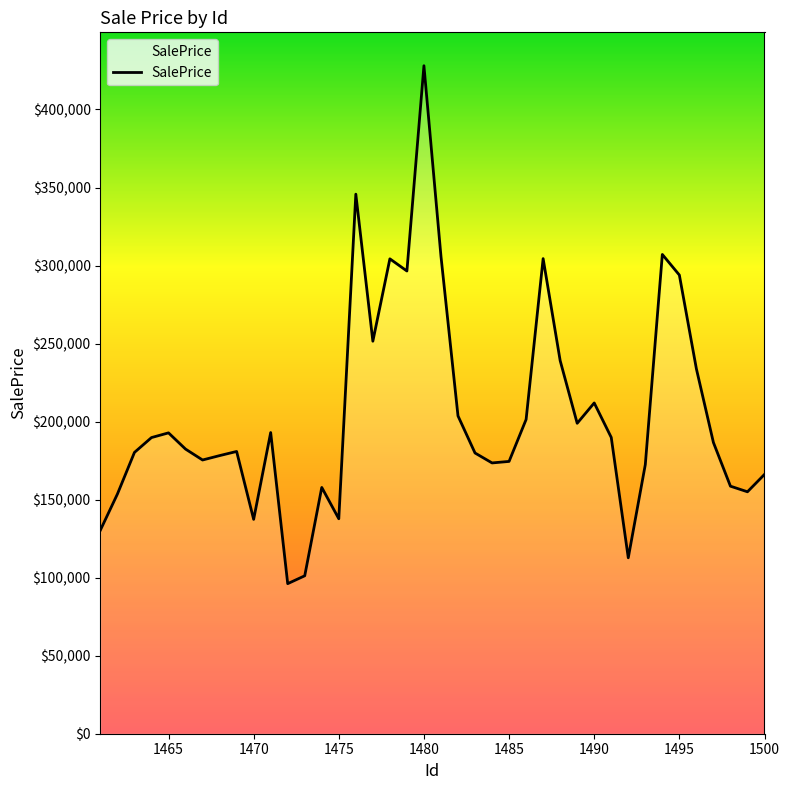

What is the smallest value displayed?

96159.2